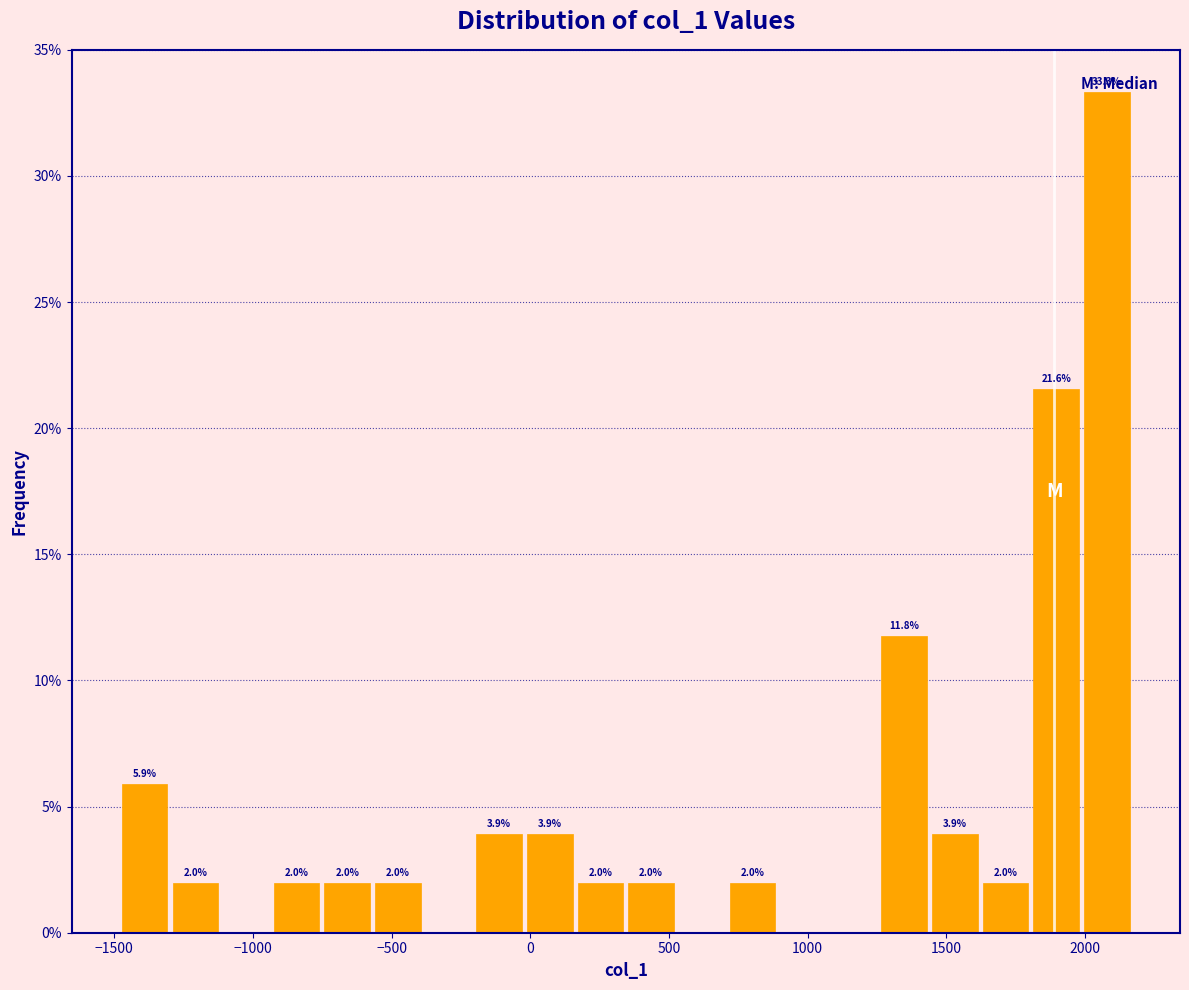

Read against the x-axis, roughly where is the centre of the tallest bar?

2100